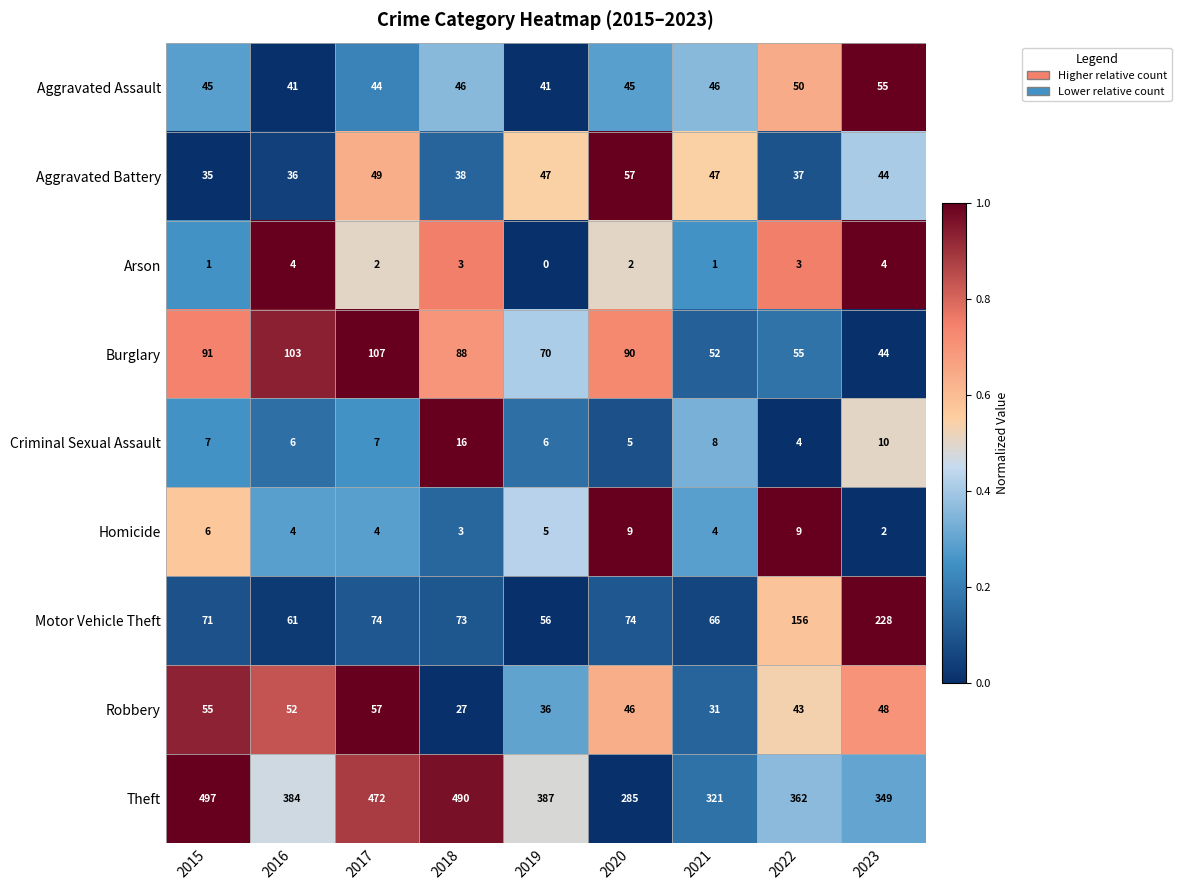

What is the greatest value displayed?

497